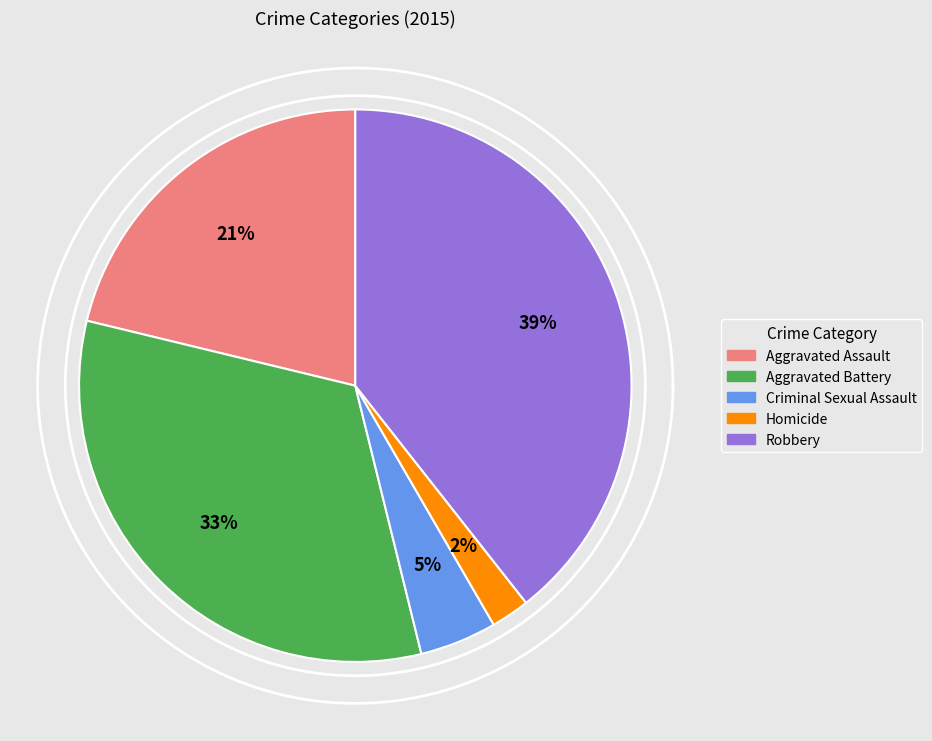

Is there a majority slice in this chart?

No